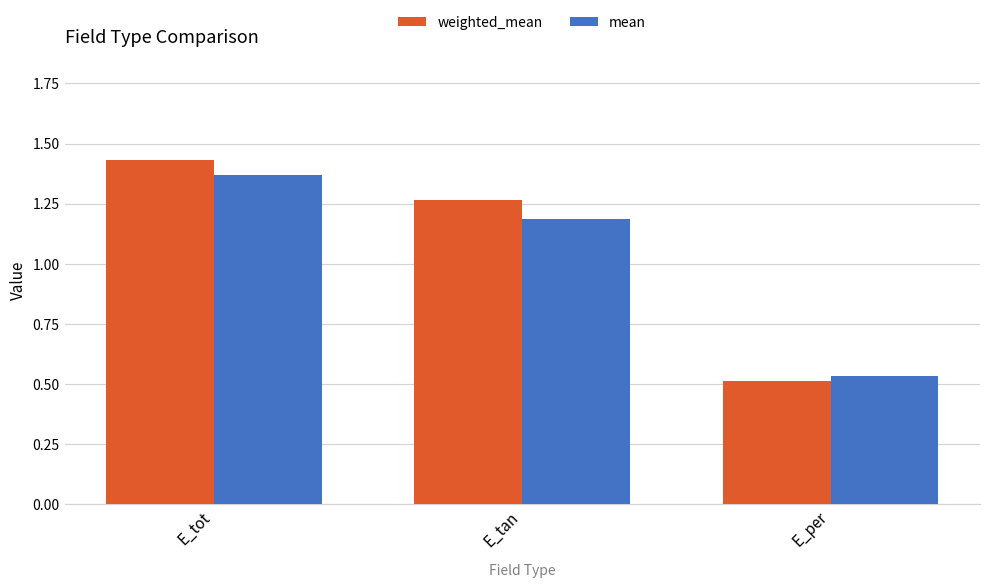

How many bars are there in each group?

2